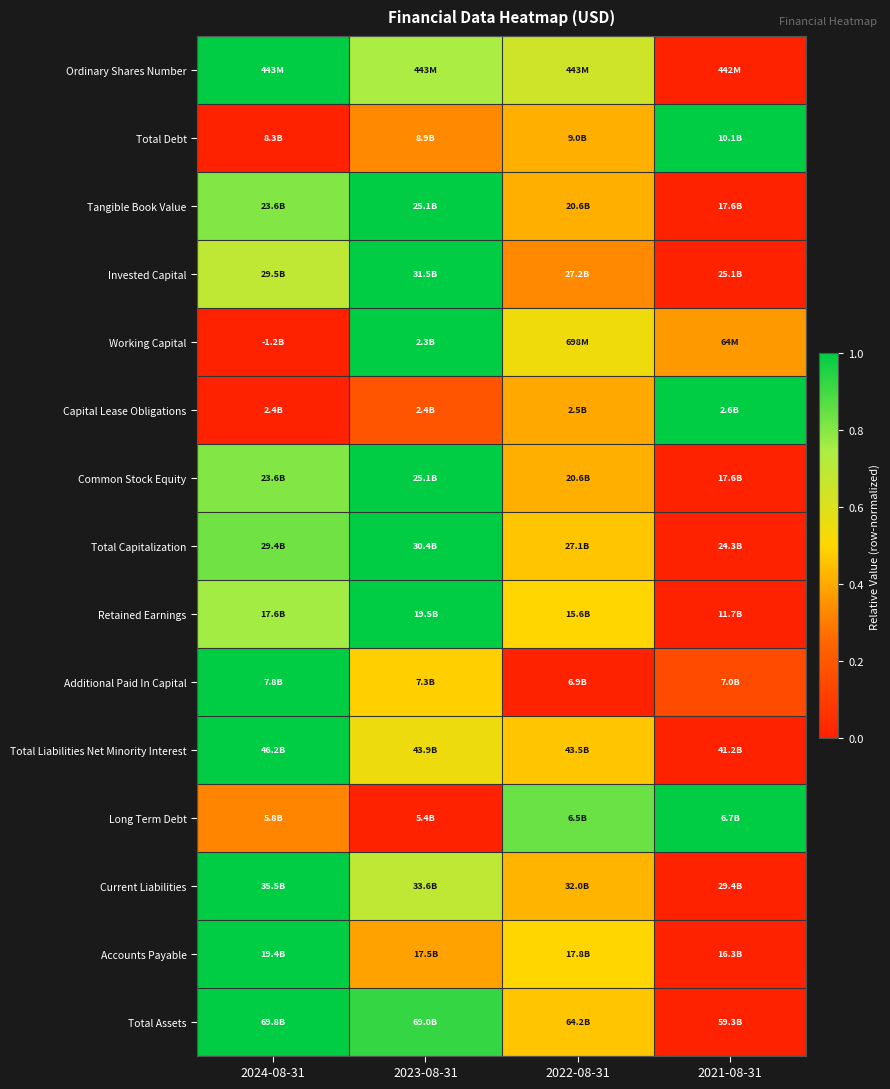

At how many categories does at least one series exceed 0?

4